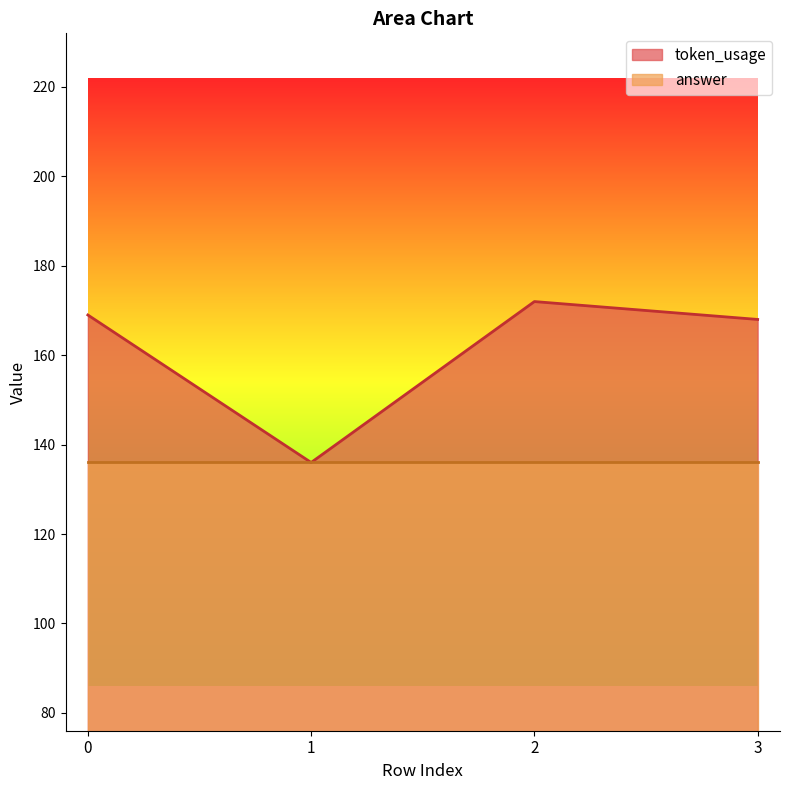

What is the difference between the values at 3 and 0?

1